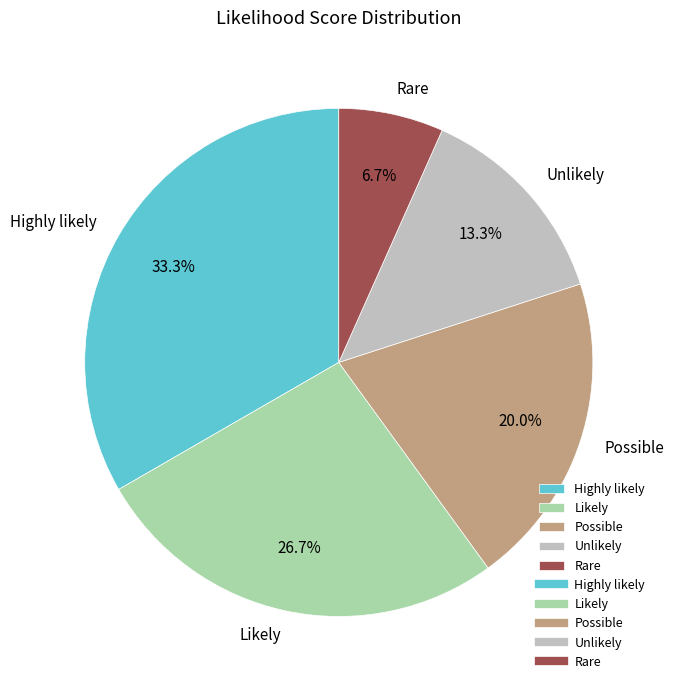

Does any single category account for the majority?

No